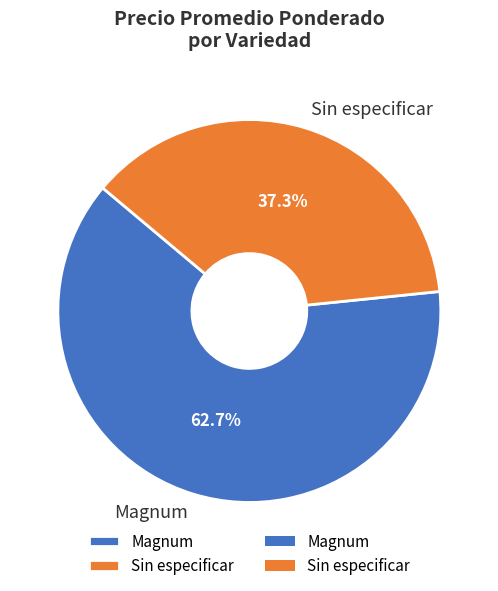

What is the majority slice?

Magnum